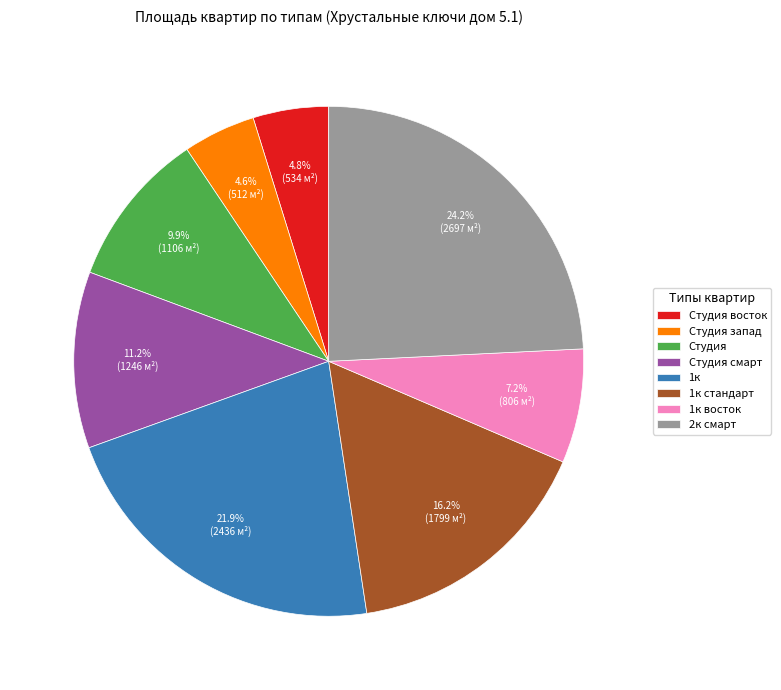

Which category has the biggest portion of the pie?

2к смарт